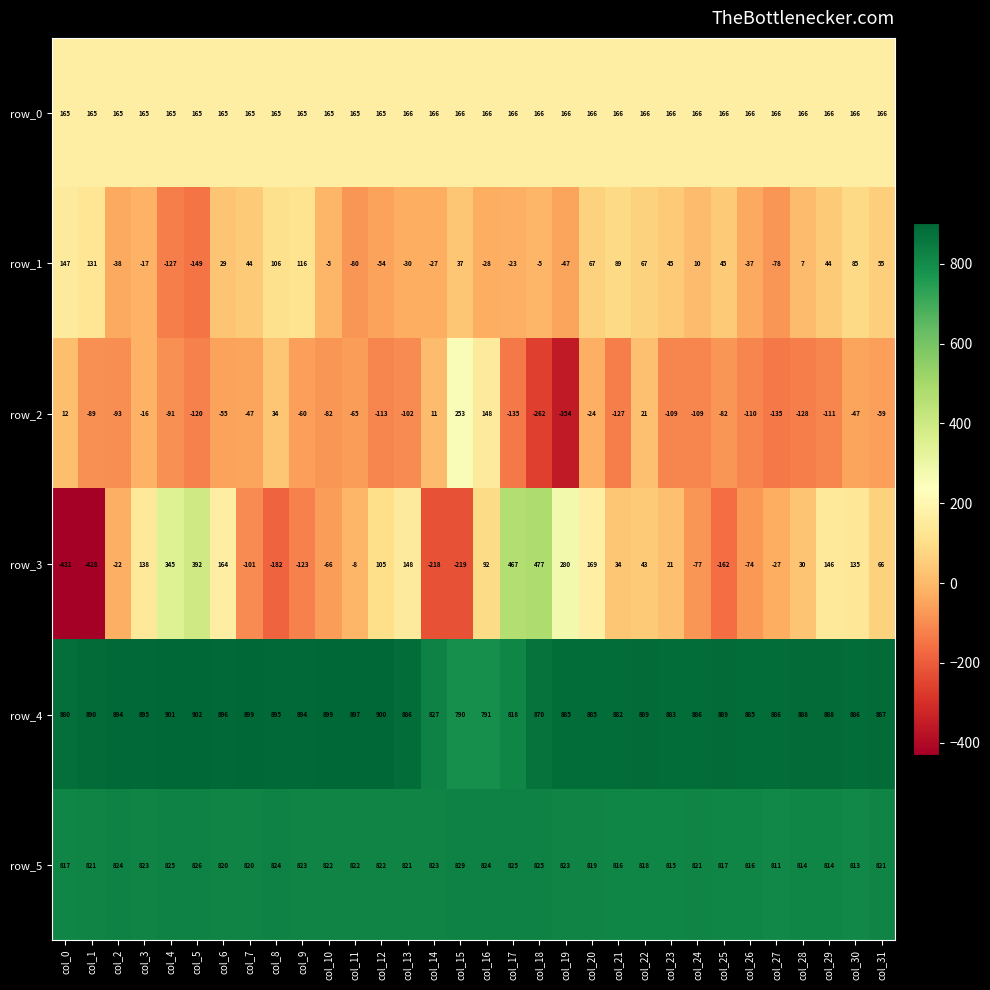

What is the greatest value displayed?

902